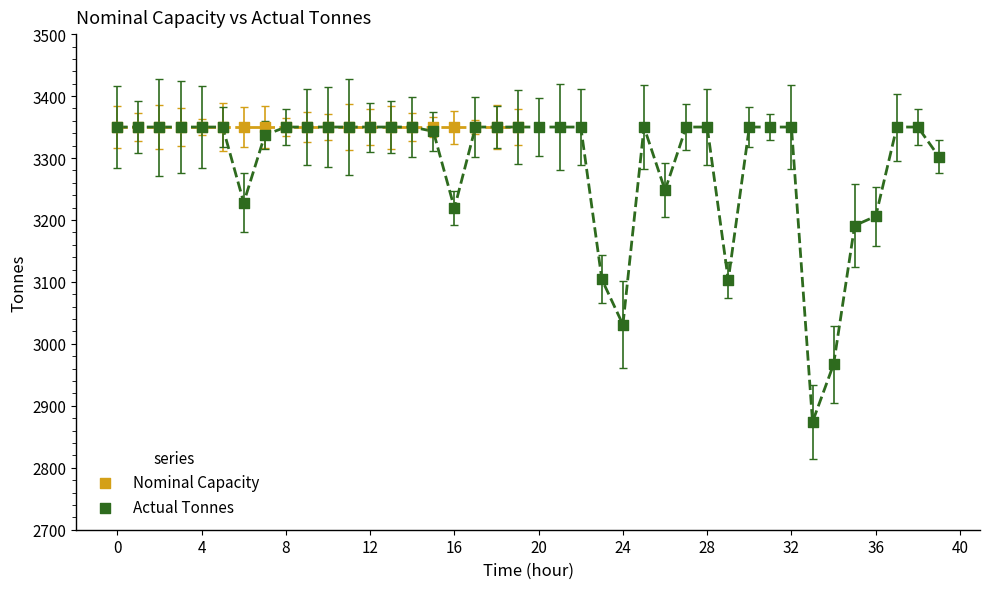

Which series reaches the minimum Y coordinate?

Actual Tonnes